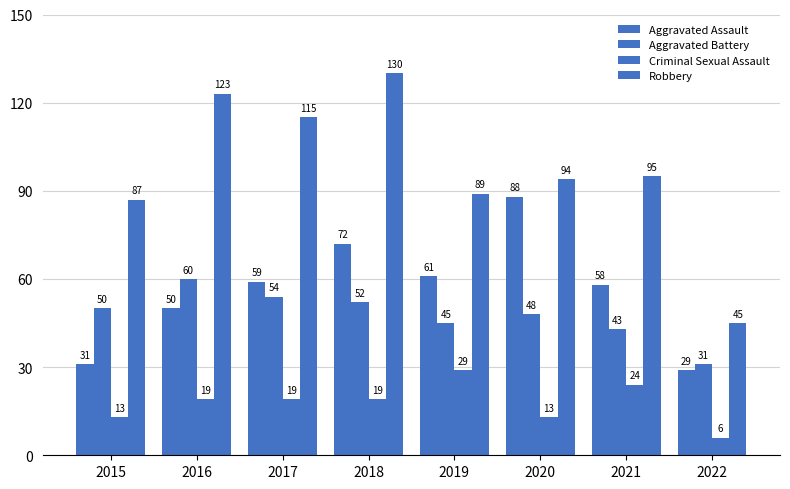

At which category is the sum across all series the highest?

2018